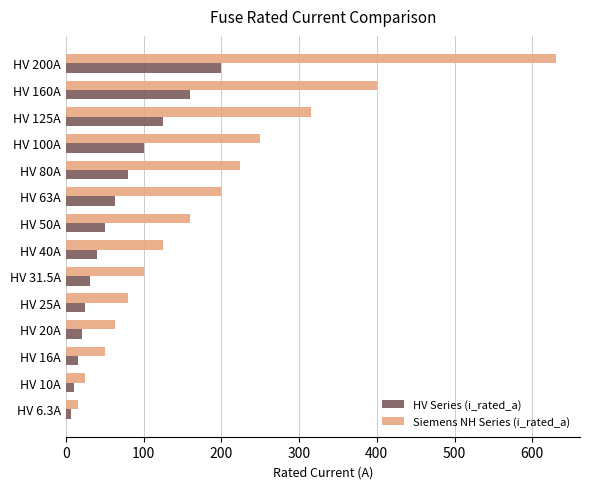

Where is Siemens NH Series (i_rated_a) nearest to the value 323?

HV 125A